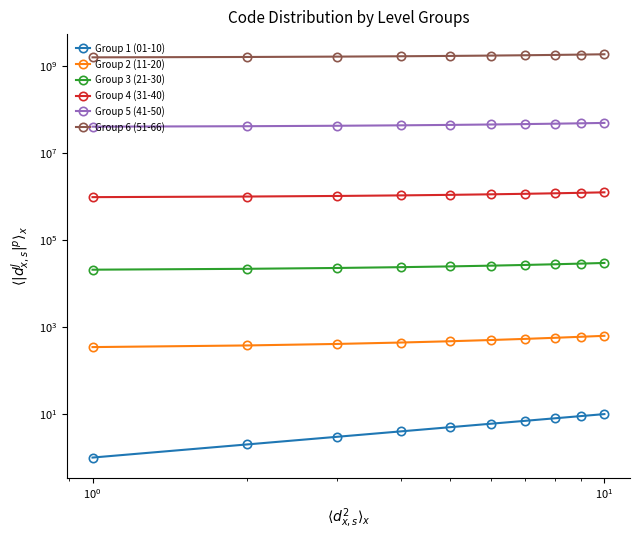

Which series has the largest total across all categories?

Group 6 (51-66)